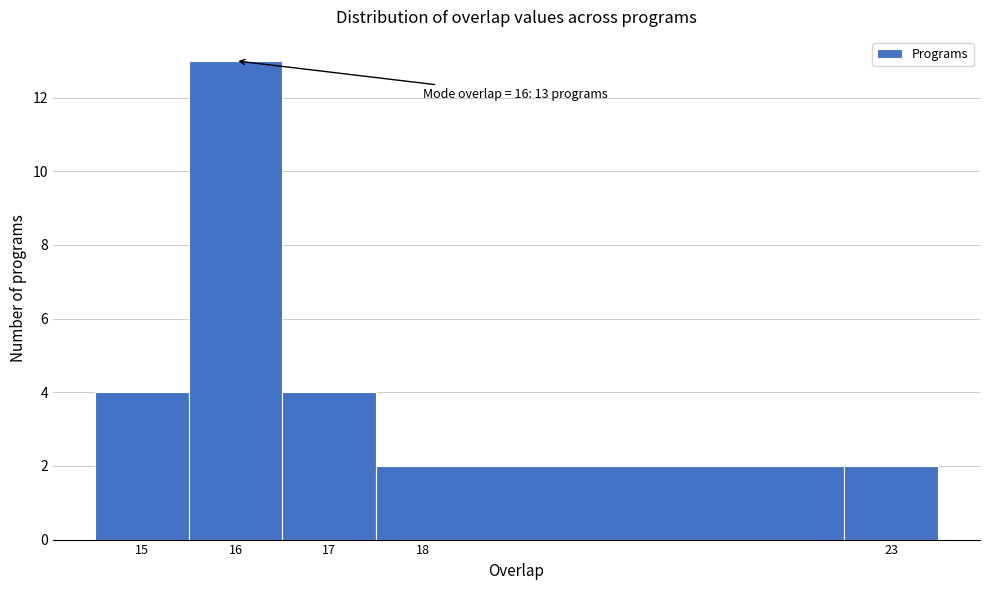

Which range on the x-axis has the tallest bar?

15.5 to 16.5